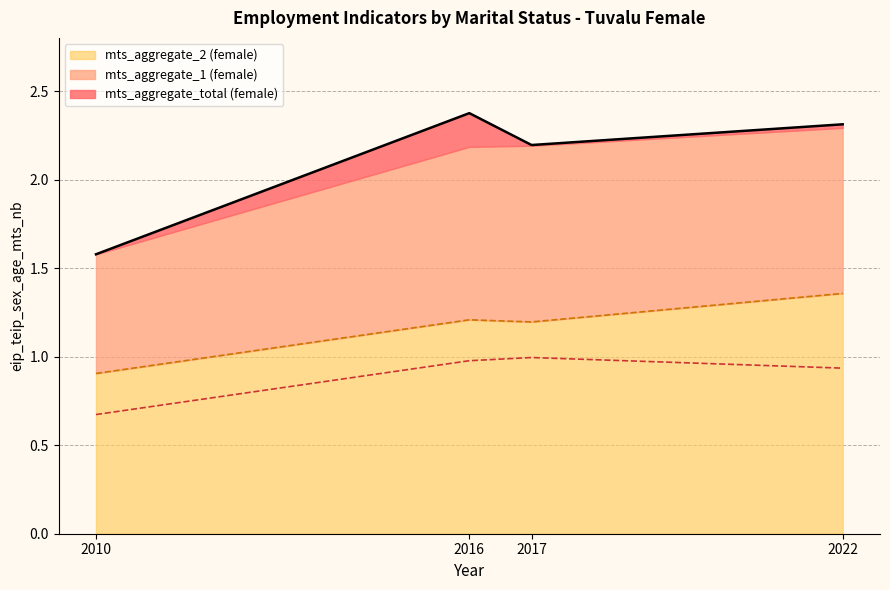

In sex_f_agg2, how many points are higher than both neighbors (excluding endpoints)?

1